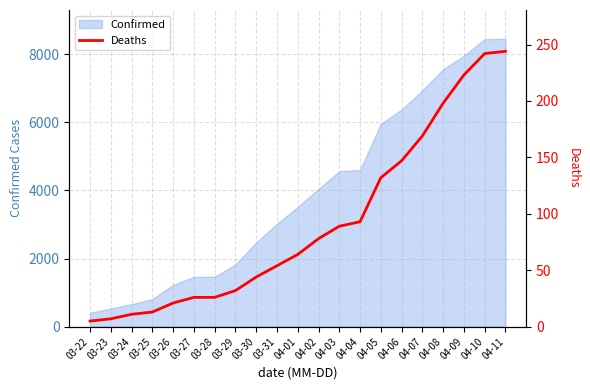

The value at 04-05 is 132. True or false?

True